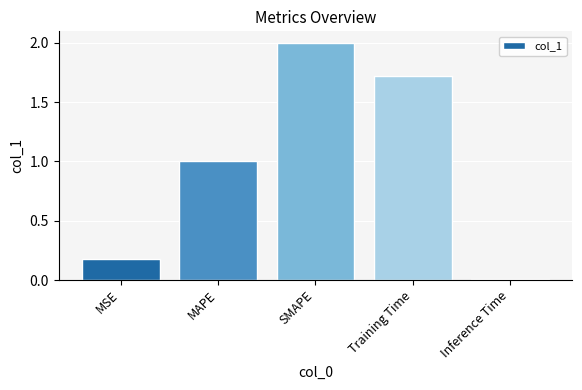

List the labels in order of value, largest first.

SMAPE, Training Time, MAPE, MSE, Inference Time